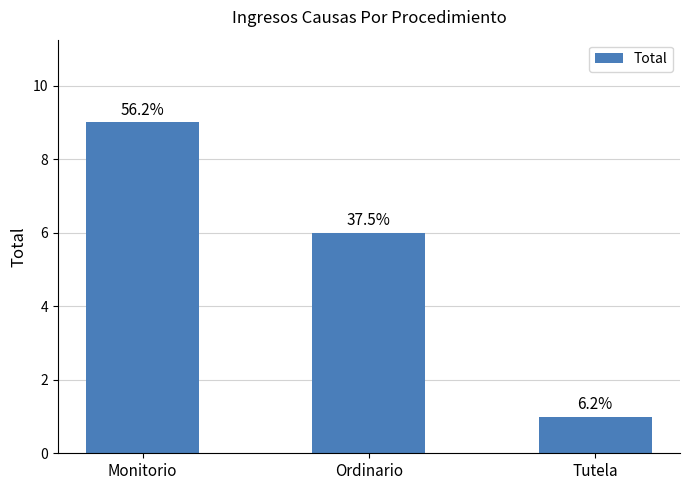

What position from the left is Ordinario?

2